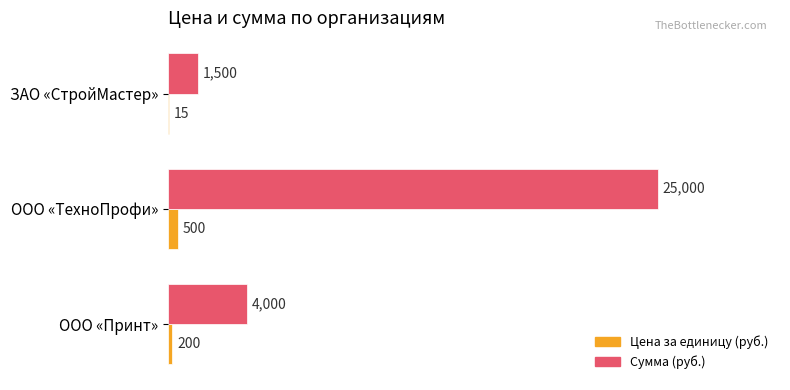

What is the sum of all Цена за единицу (руб.) values?

715